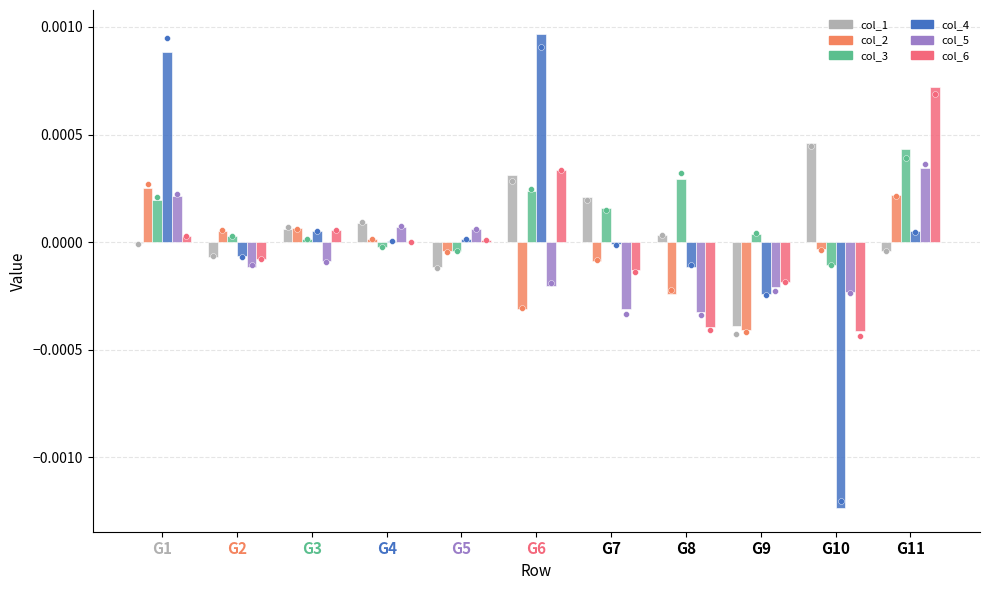

Is the value of col_5 at G5 greater than the value of col_3 at G10?

Yes